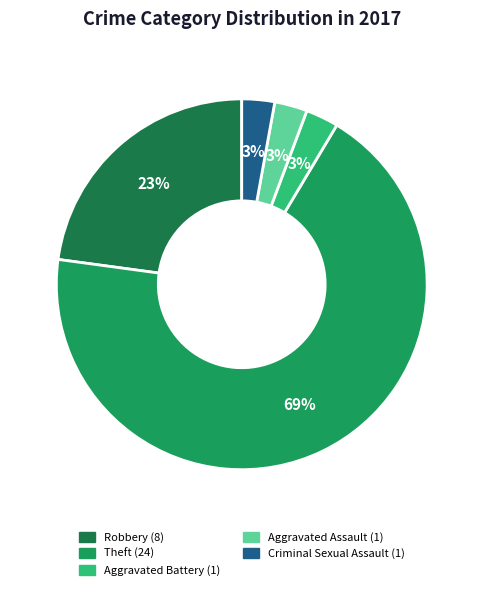

How many slices are in this pie chart?

5